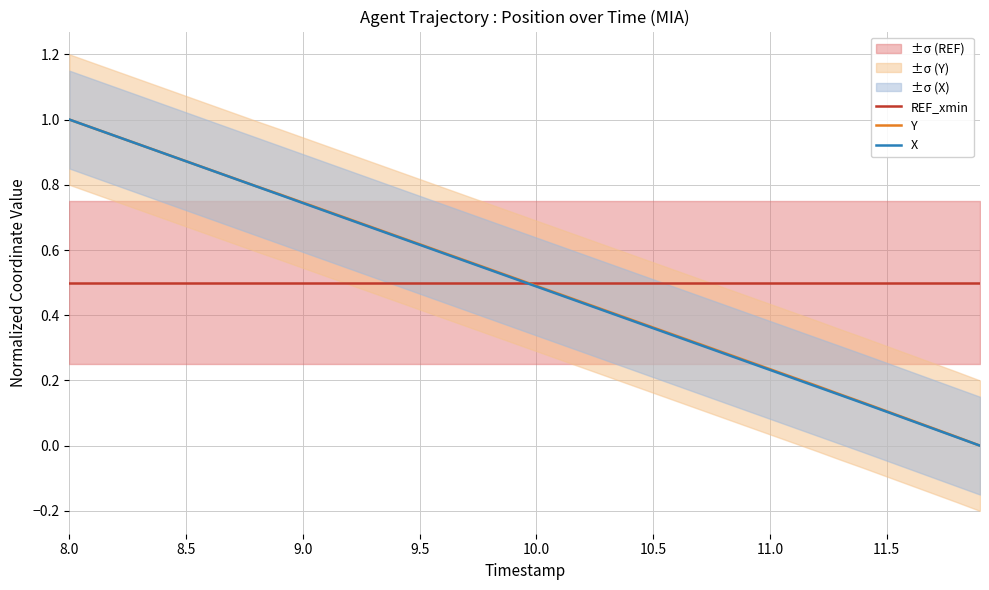

The X series shows 0.1 at 11.0. True or false?

False